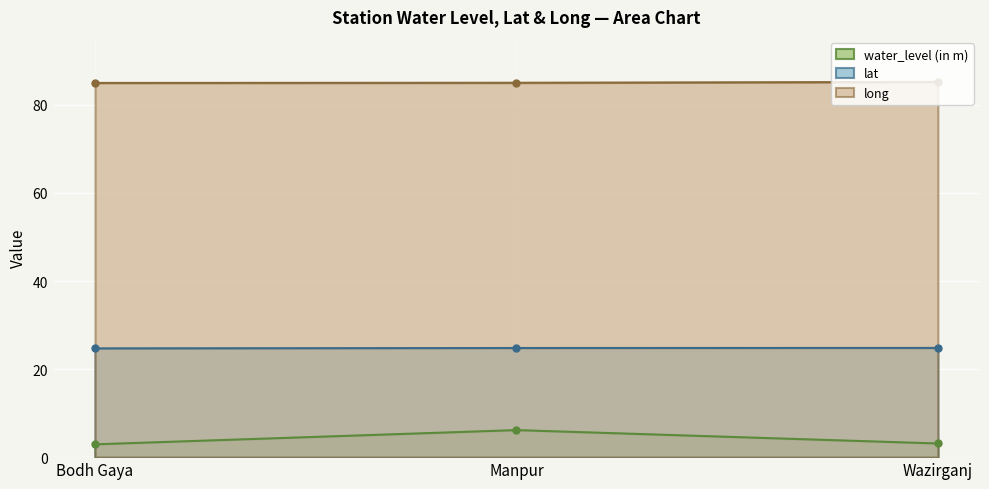

What value does the water_level (in m) series have at Manpur?

6.1